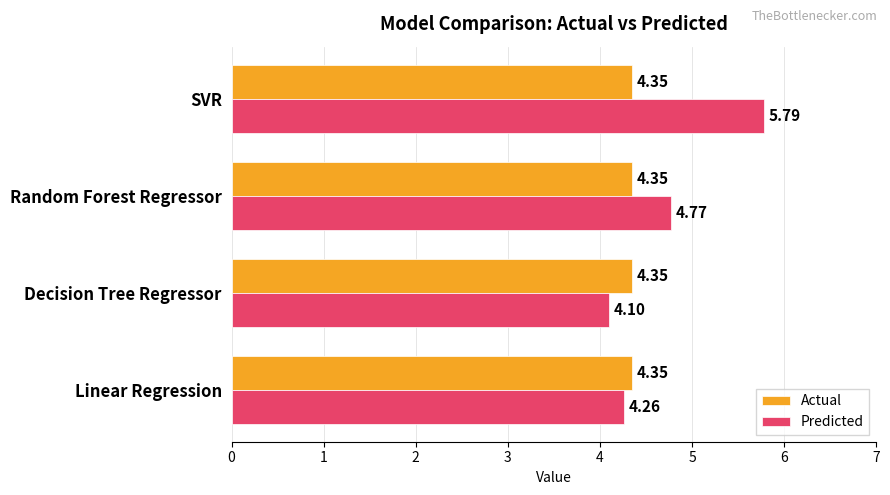

What is the sum of all Predicted values?

18.9